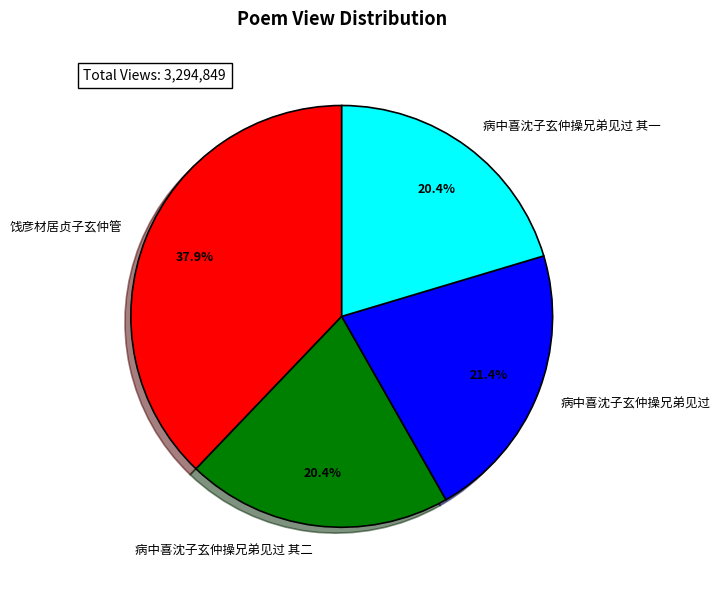

True or false: 饯彦材居贞子玄仲管 accounts for 52% of the total.

False